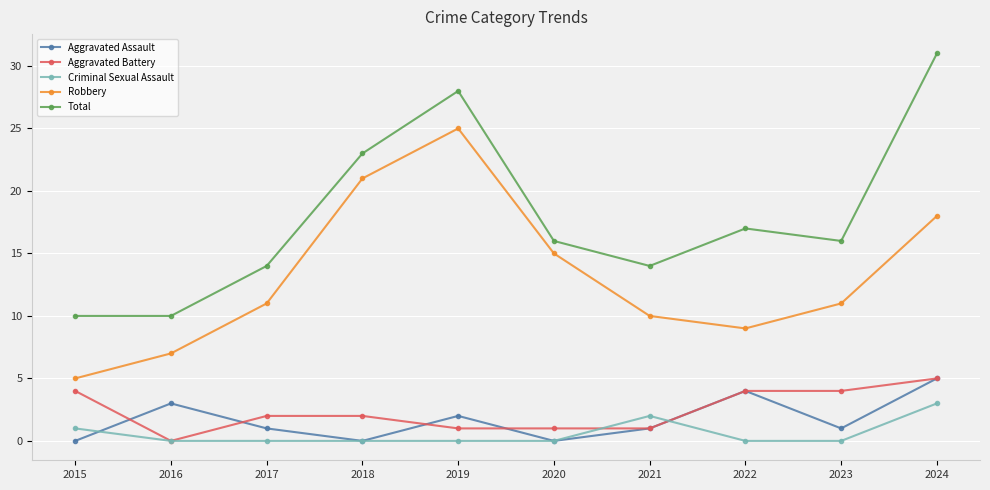

How many lines are shown in the chart?

5